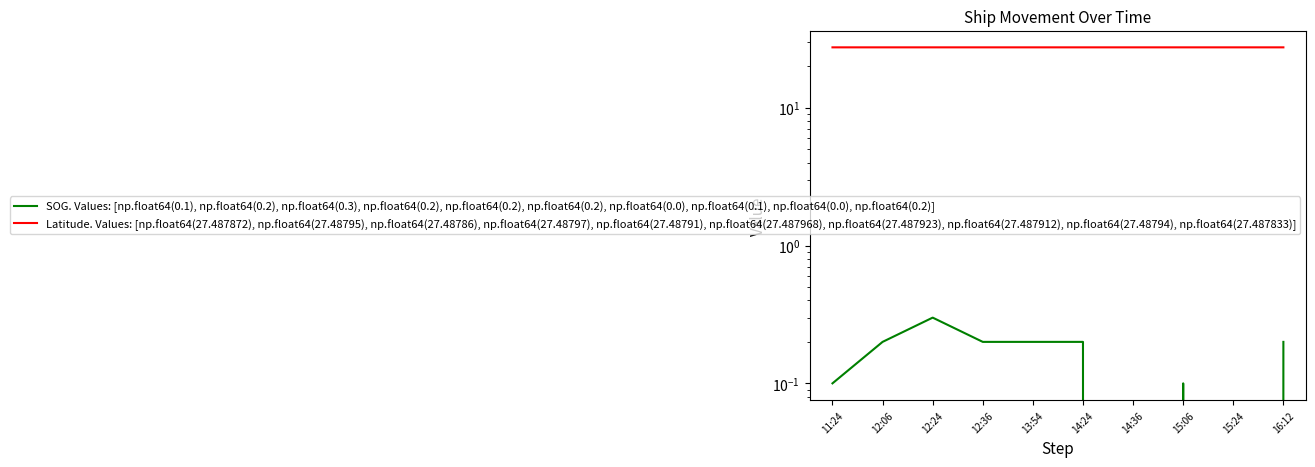

What is the total value across all series at 14:36?

27.5